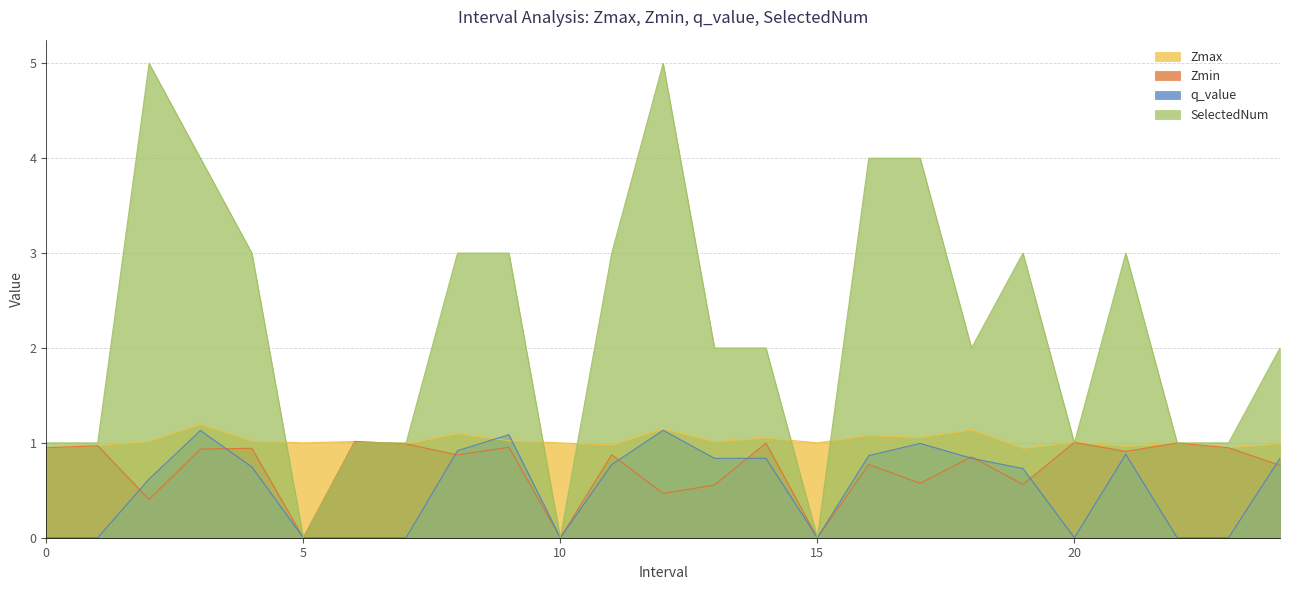

Where is the first local maximum for SelectedNum?

2